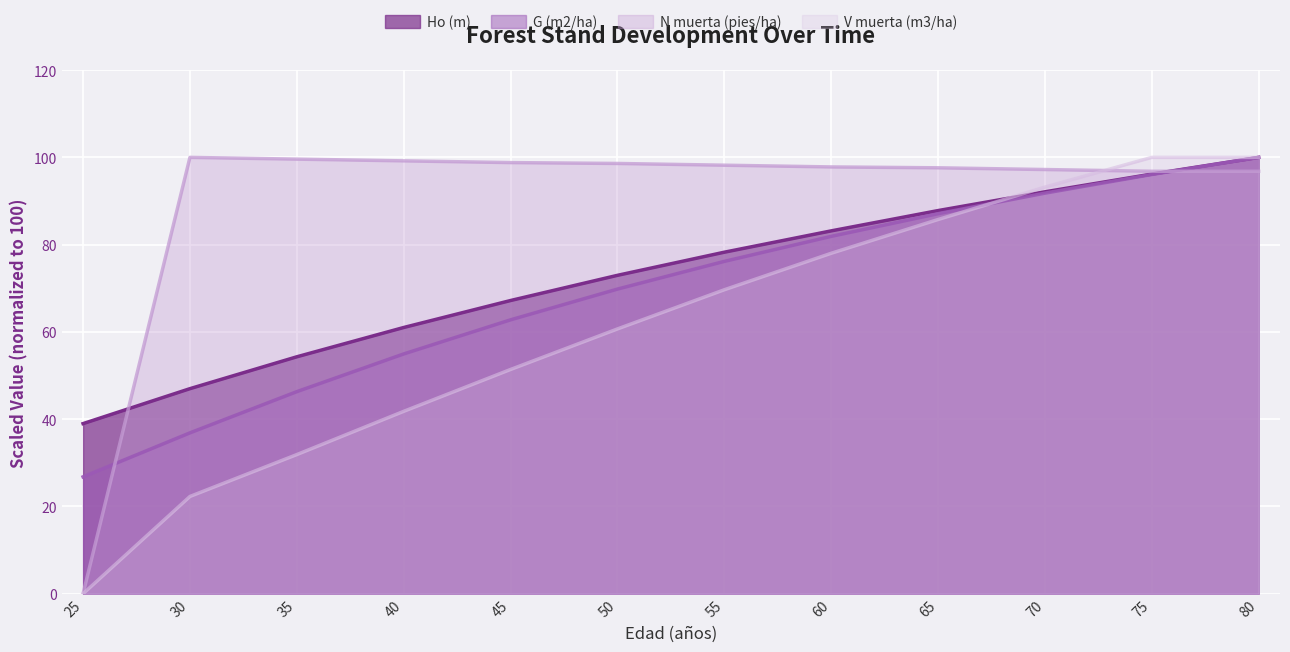

At which label does G (m2/ha) first exceed 76?

55